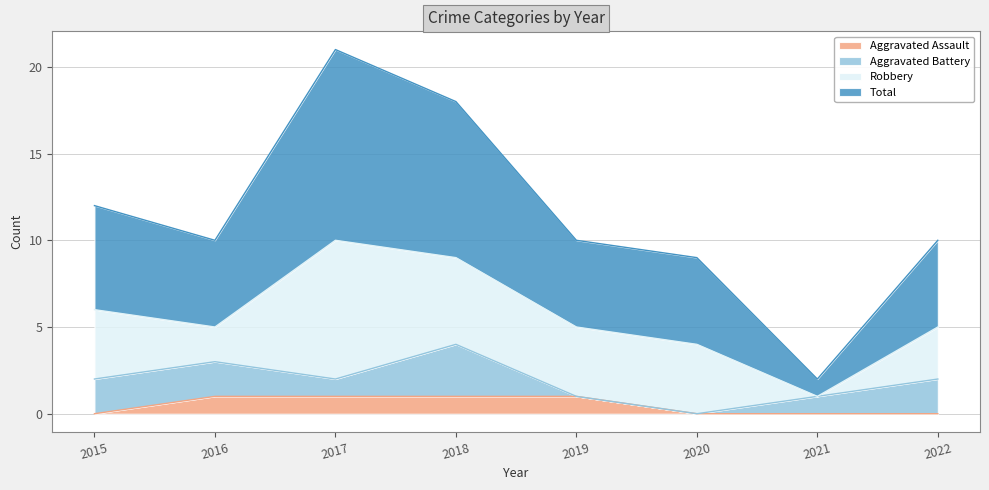

True or false: Total and Aggravated Assault cross at least once.

False